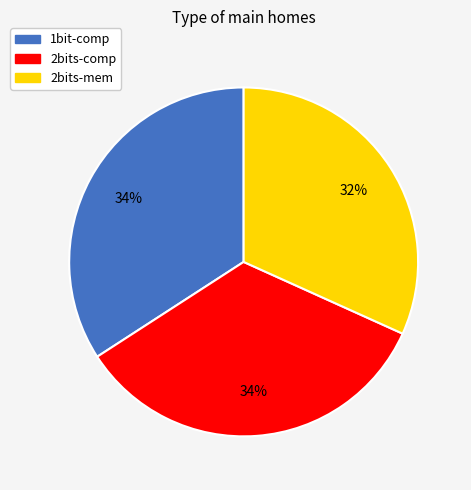

Is there a majority slice in this chart?

No